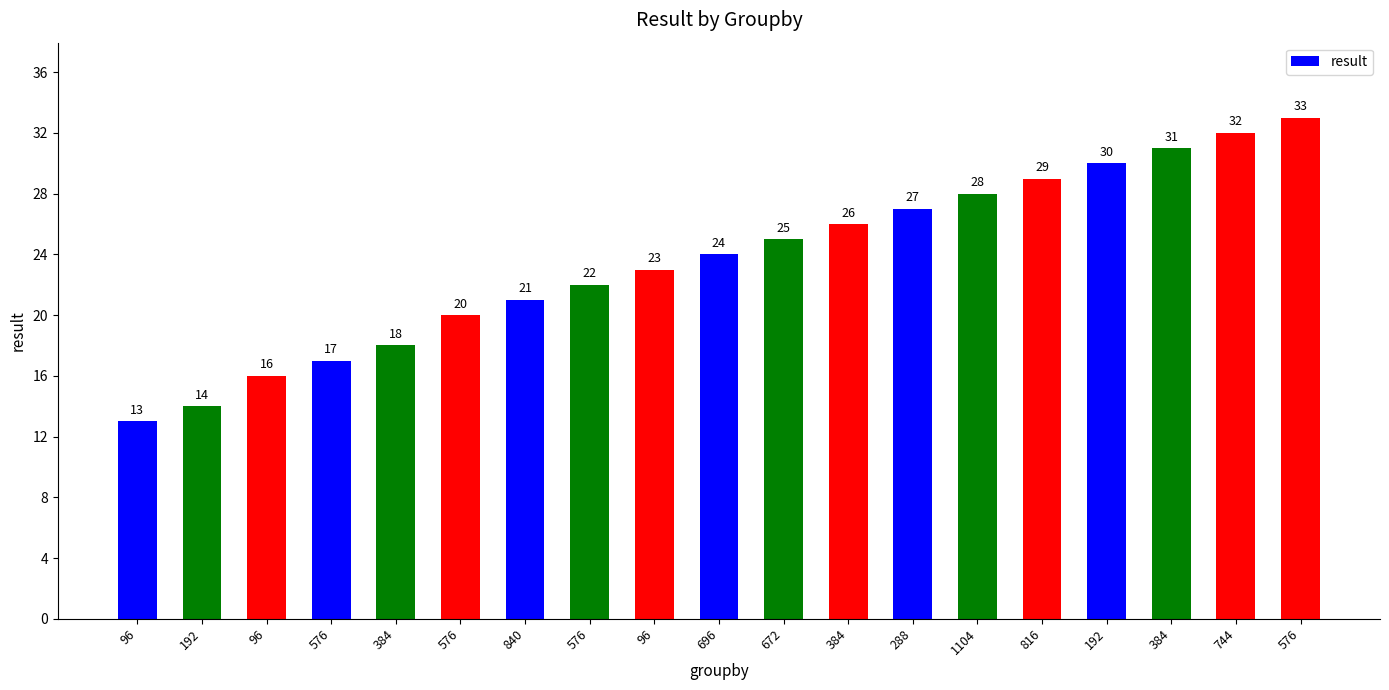

The chart shows a value of 12 at 576. True or false?

False